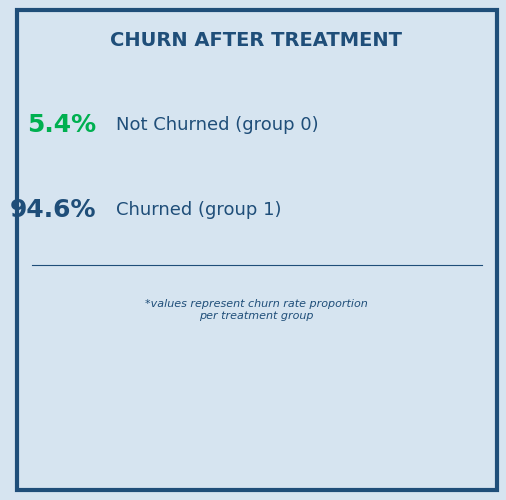

What is the majority slice?

1